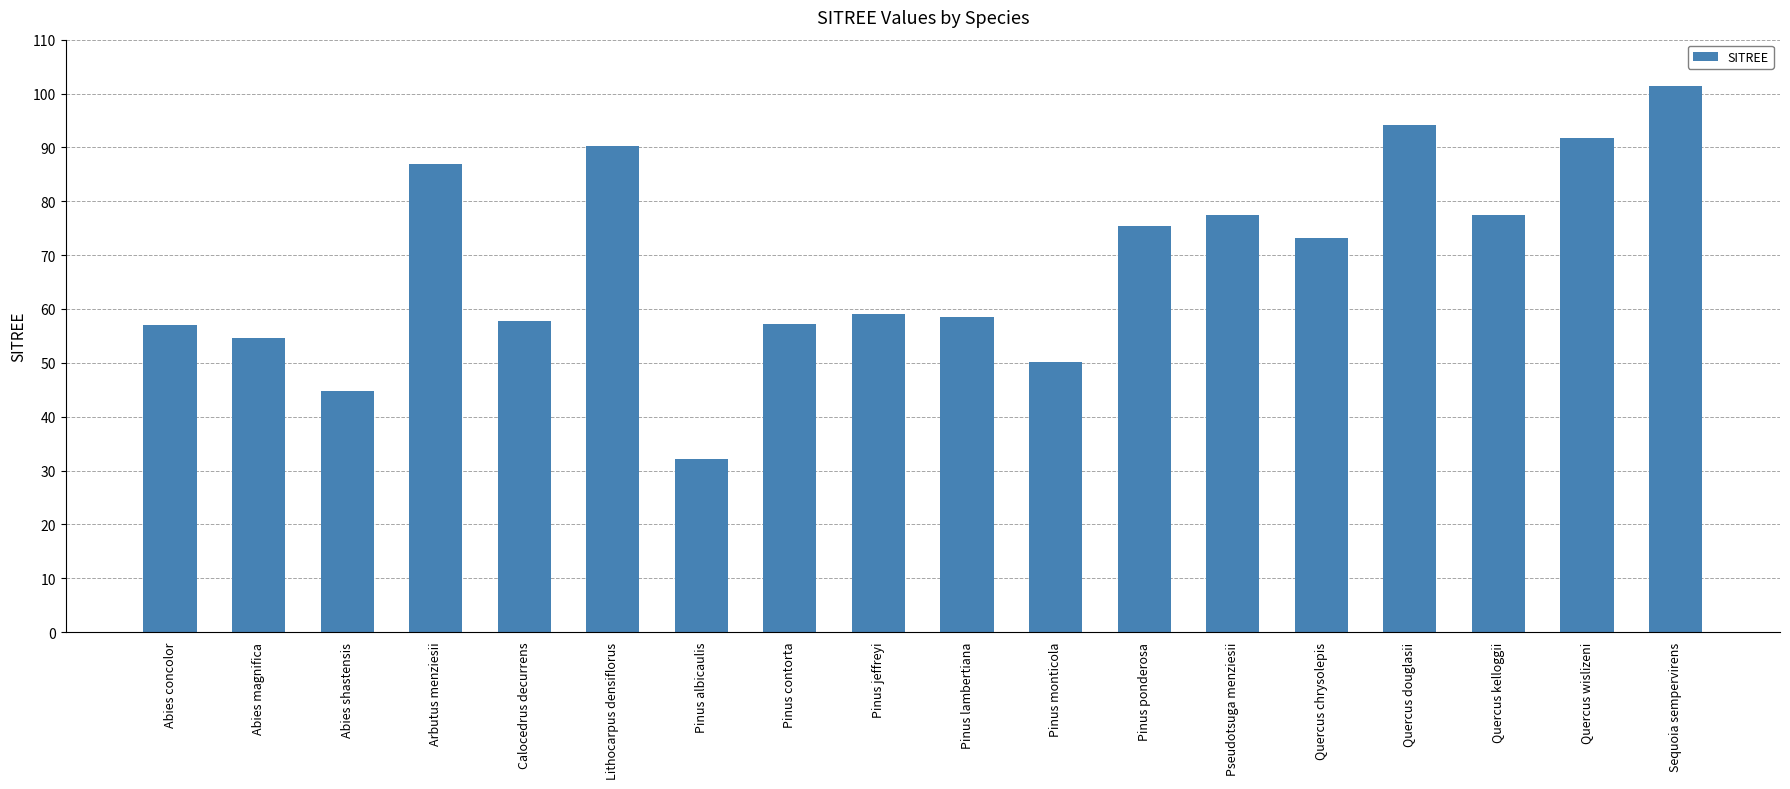

What is the difference between the values at Pseudotsuga menziesii and Quercus douglasii?

16.7